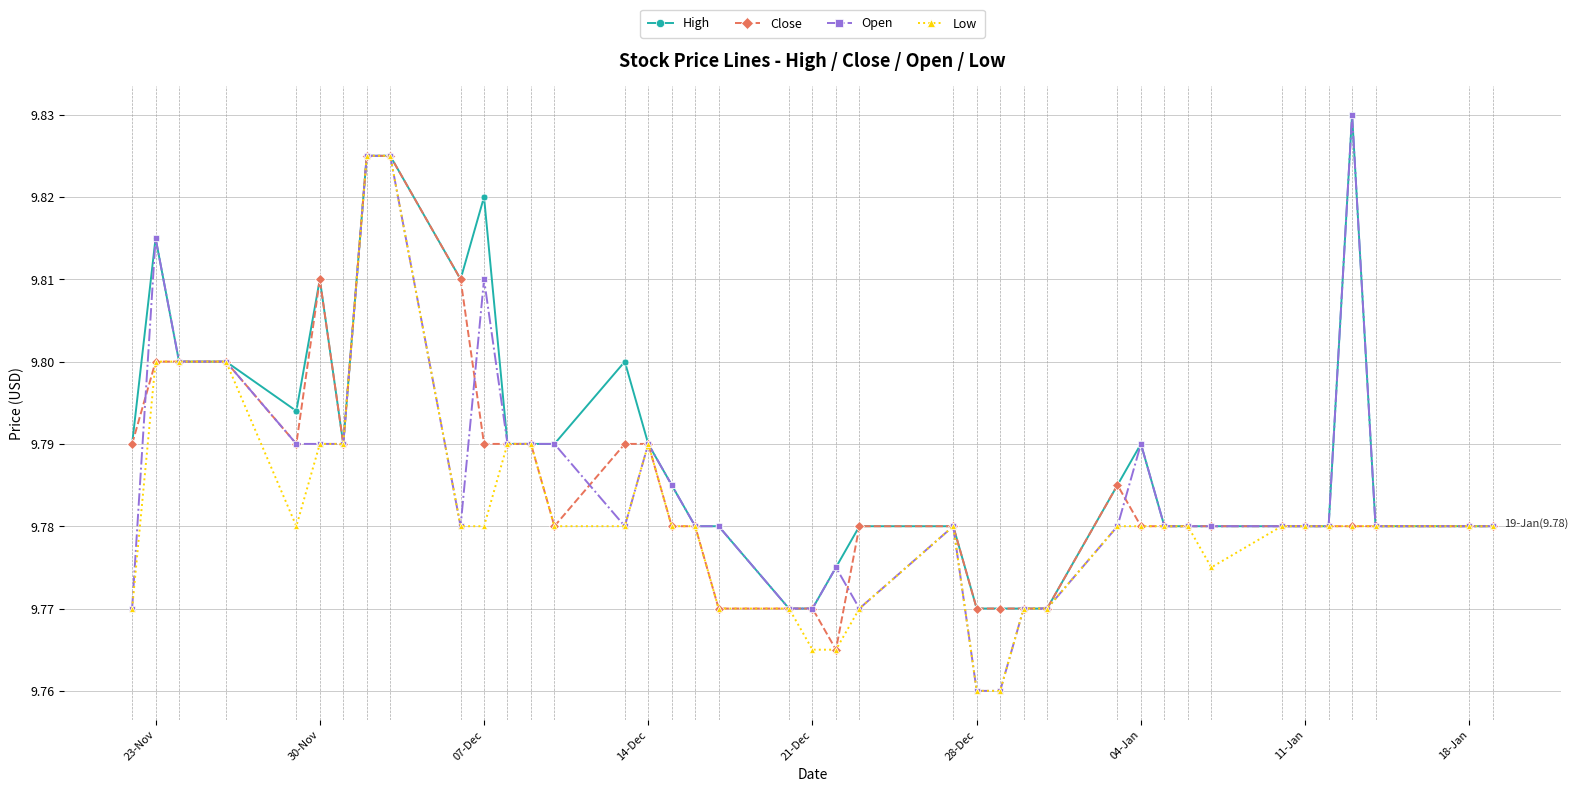

At how many categories does at least one series exceed 9?

40